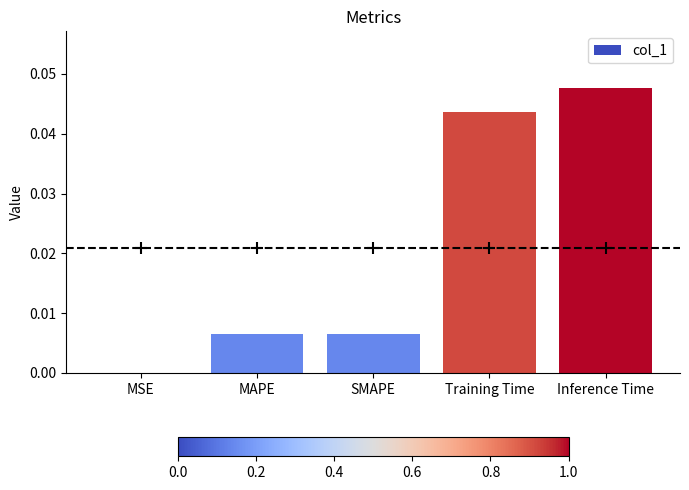

At which category does the chart reach its peak across all series?

Inference Time